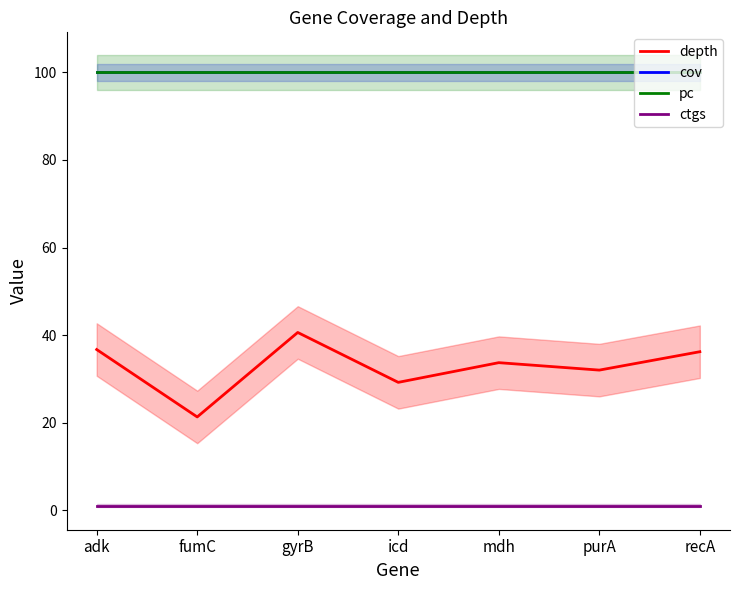

True or false: ctgs has a value of 1.0 at gyrB.

True